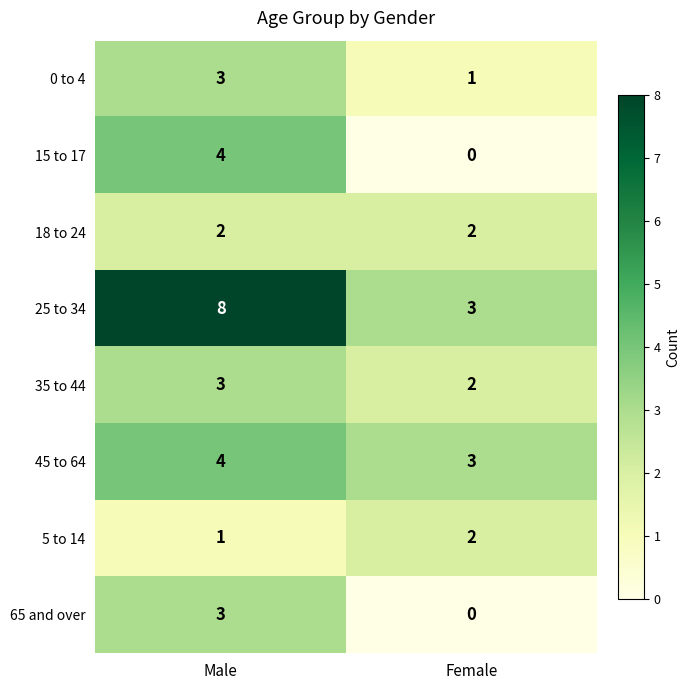

Reading left to right, extract all data points from this chart.

0 to 4: 3	1
15 to 17: 4	0
18 to 24: 2	2
25 to 34: 8	3
35 to 44: 3	2
45 to 64: 4	3
5 to 14: 1	2
65 and over: 3	0